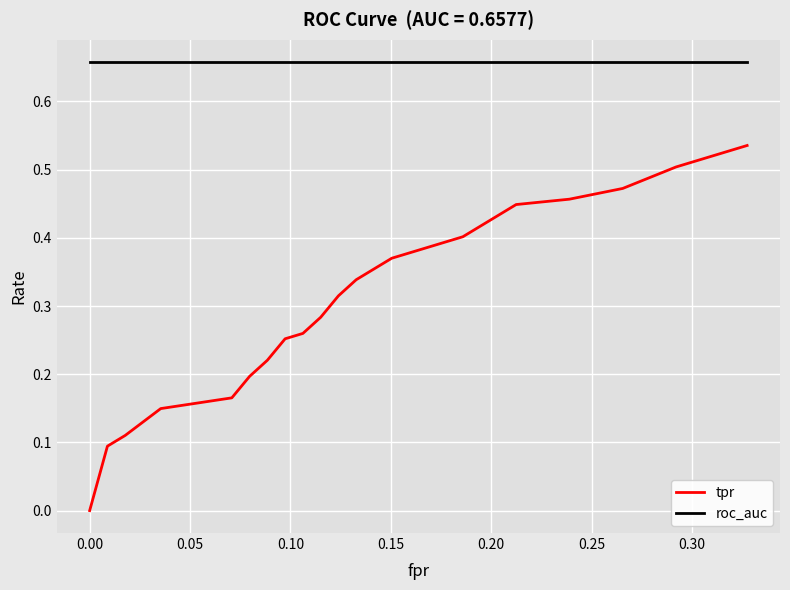

Which series has the largest total across all categories?

roc_auc